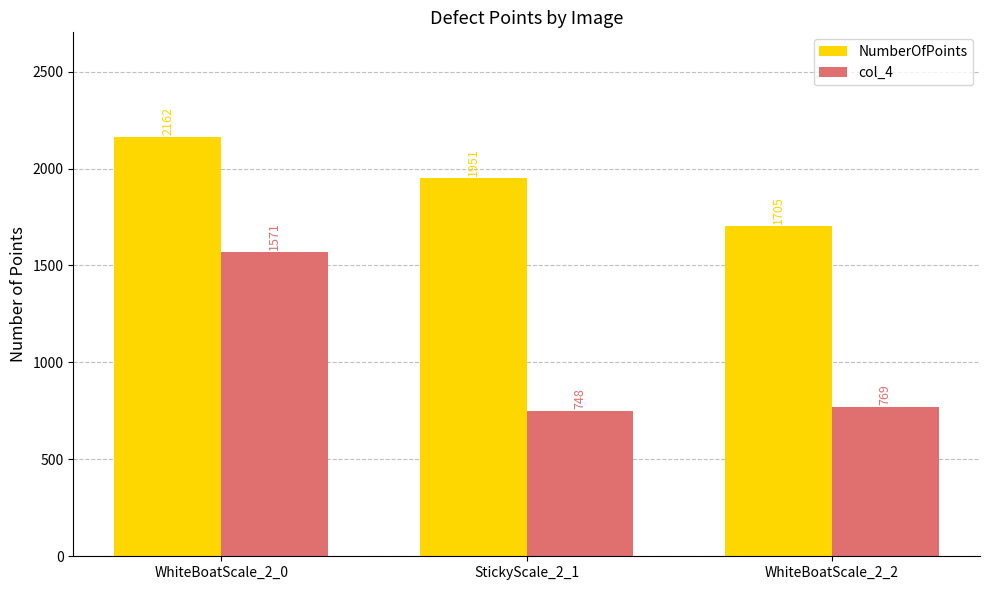

How many bars are there in total?

6